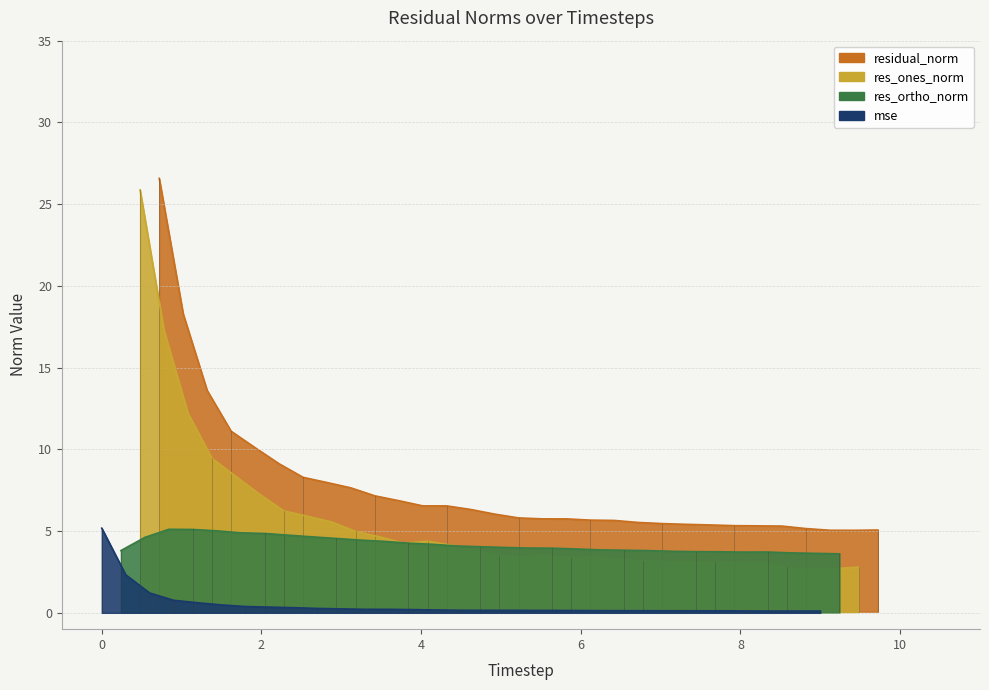

How many lines are shown in the chart?

4